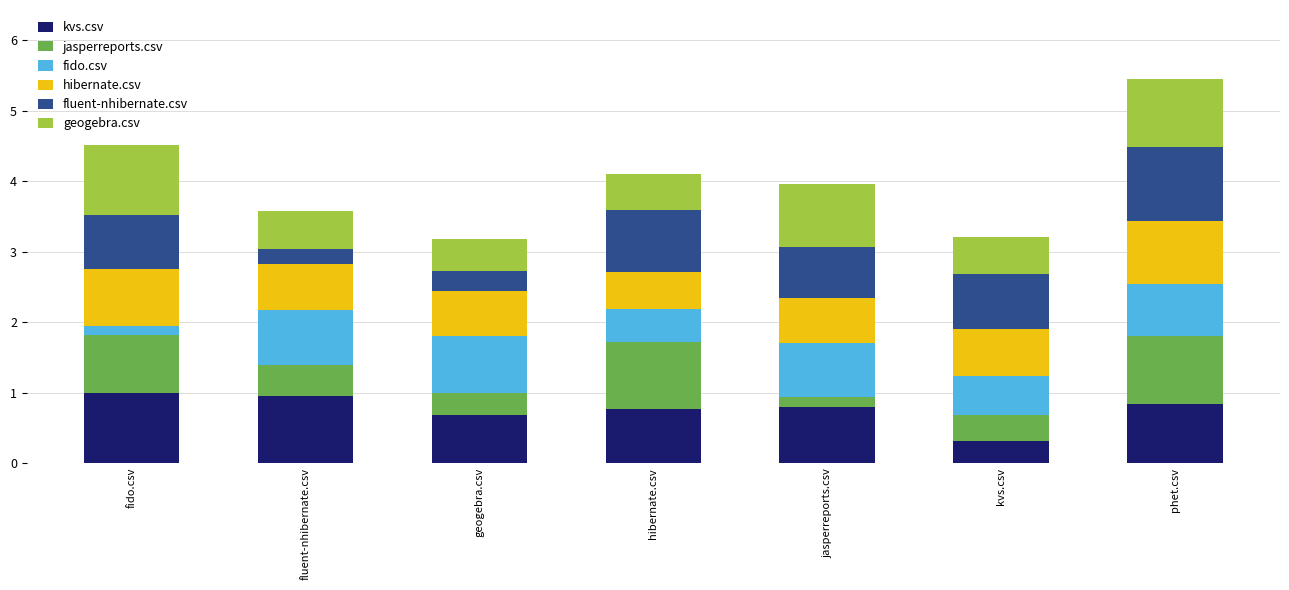

What is the total value across all series at kvs.csv?

3.2